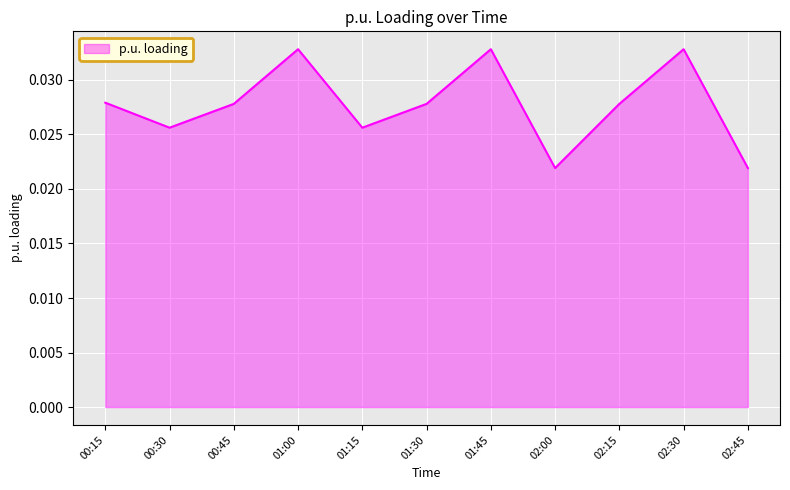

What position from the left is 02:45?

11